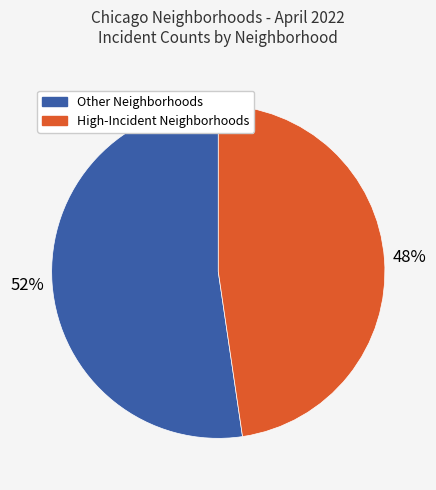

Is there any slice that represents more than half of the pie?

Yes